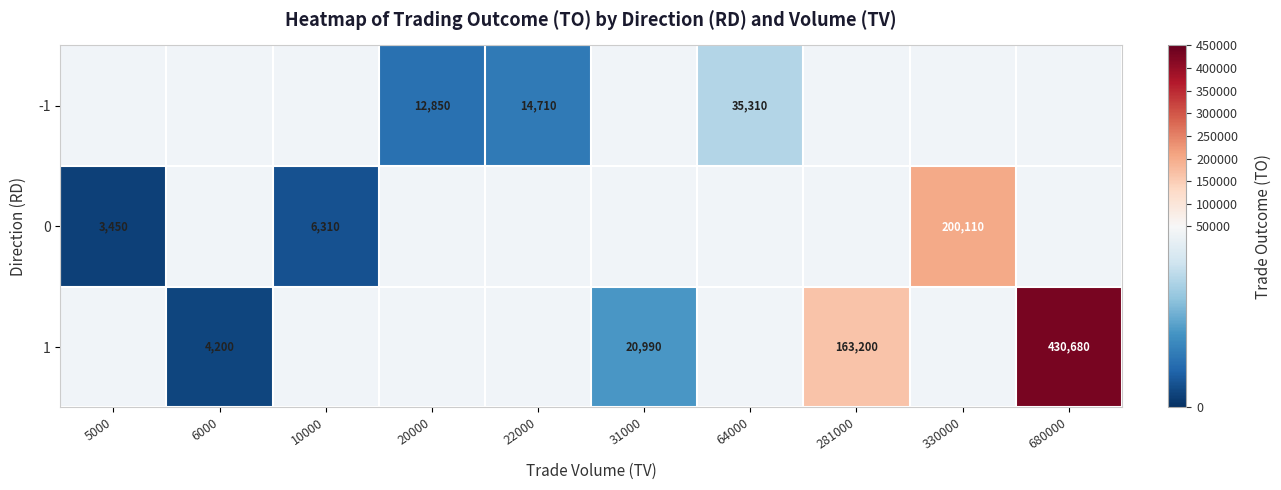

True or false: 1 has a value of 5933 at 6000.

False